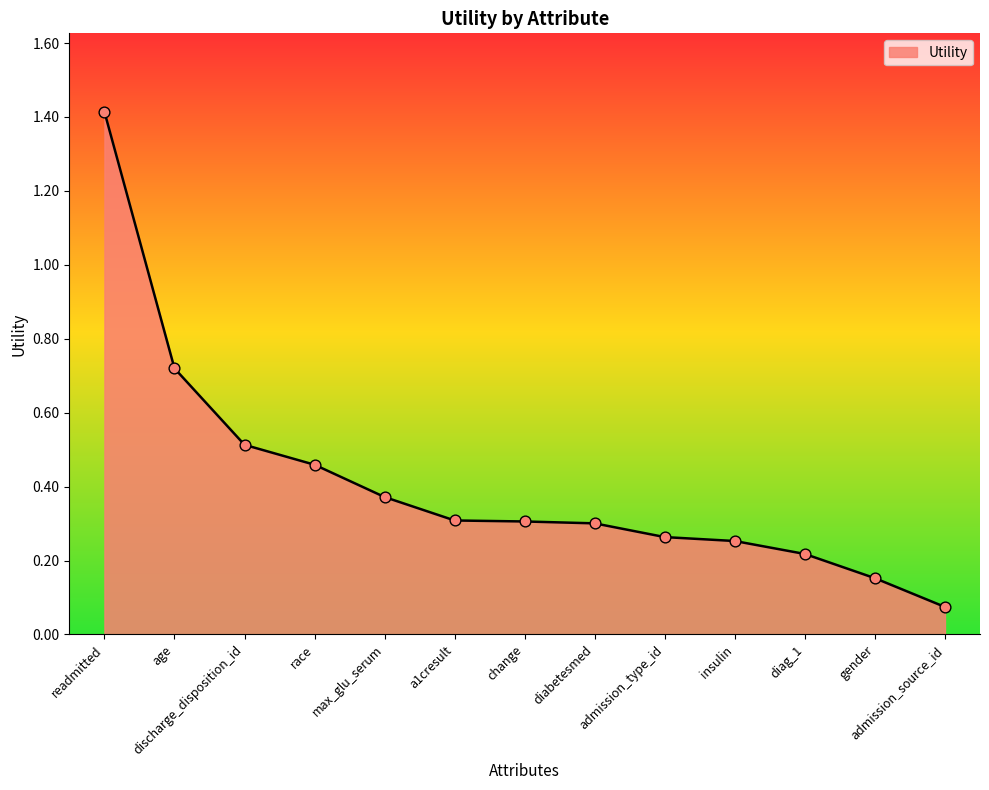

Between change and gender, which is larger?

change